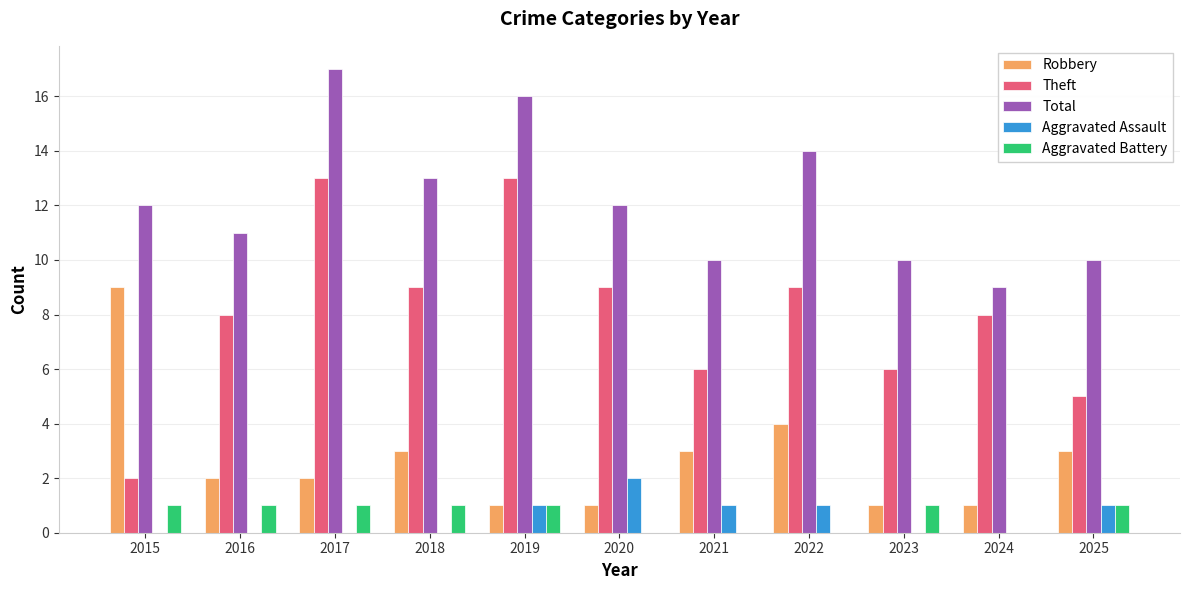

What is the average value of the Robbery series?

3